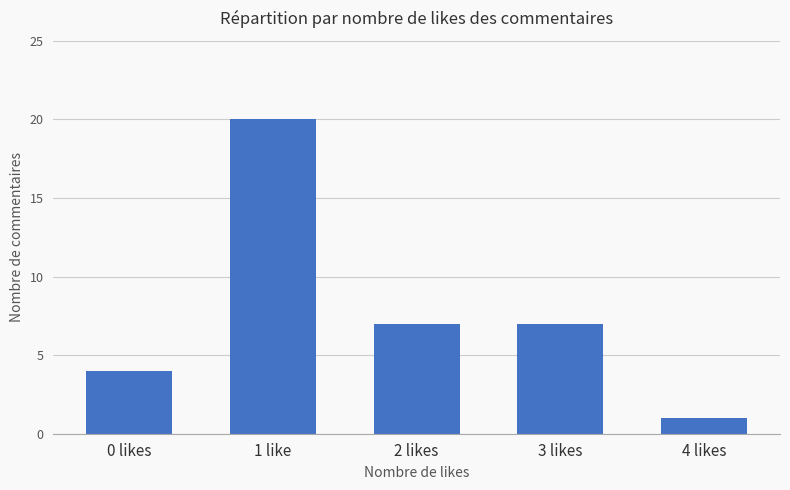

What is the difference between the values at 0 likes and 1 like?

16